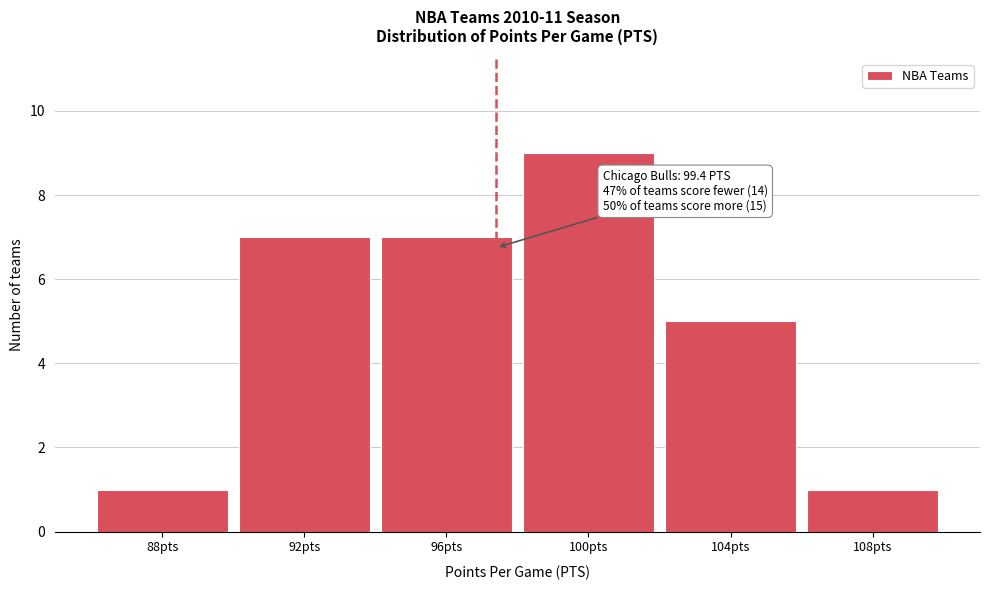

Reading left to right, what are all the values shown in this chart?

1	7	7	9	5	1